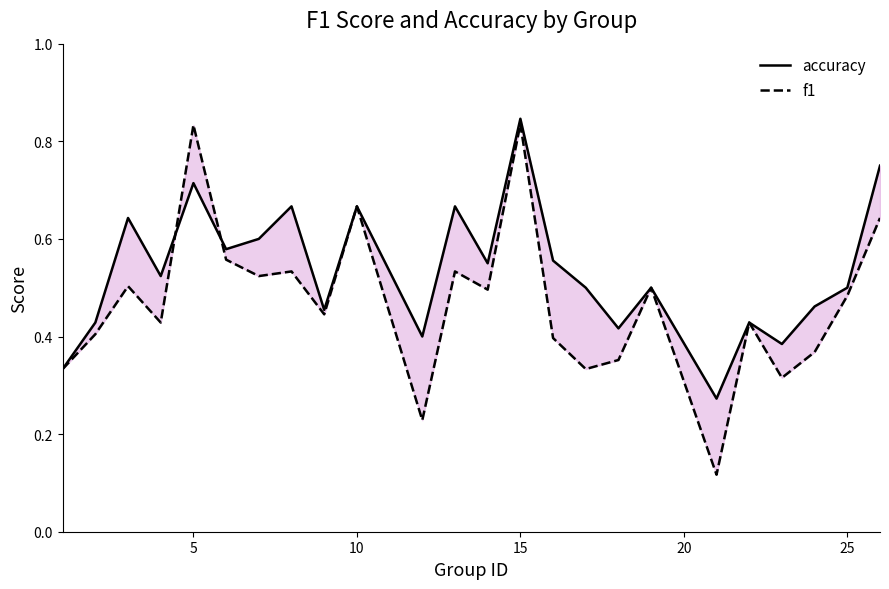

What is the minimum value for accuracy?

0.3